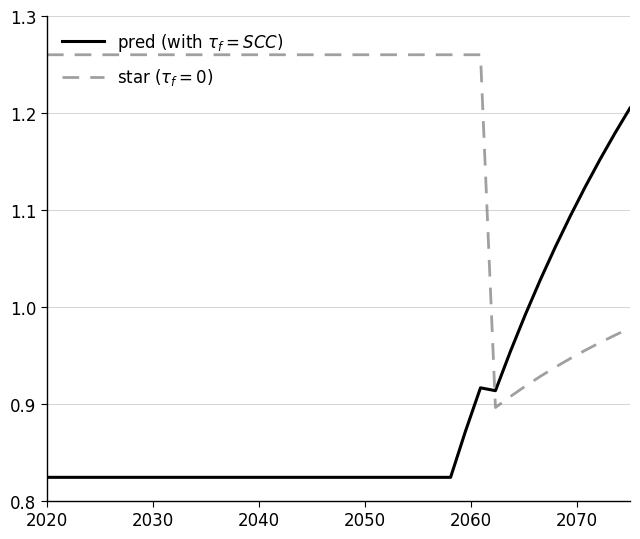

At which category does the chart reach its minimum across all series?

2020